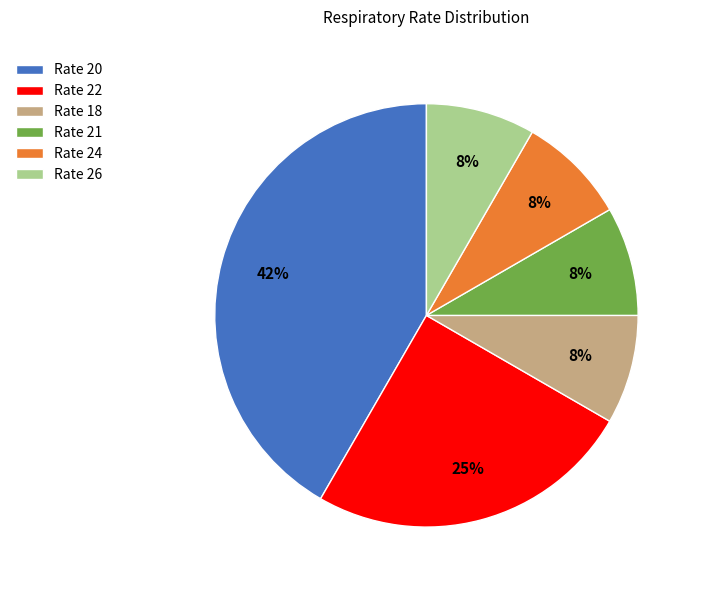

True or false: Rate 18 accounts for 22% of the total.

False